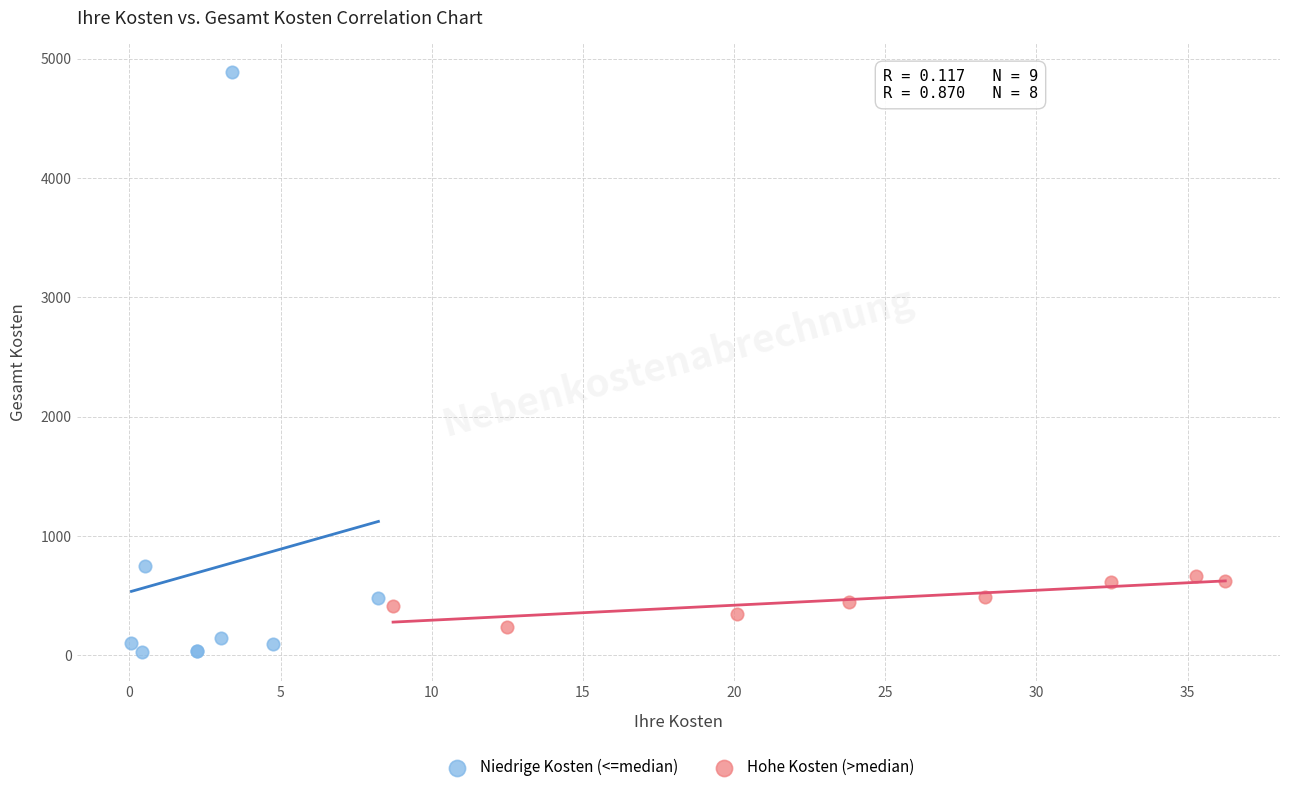

Which series contains the highest Y value?

Niedrige Kosten (<=median)